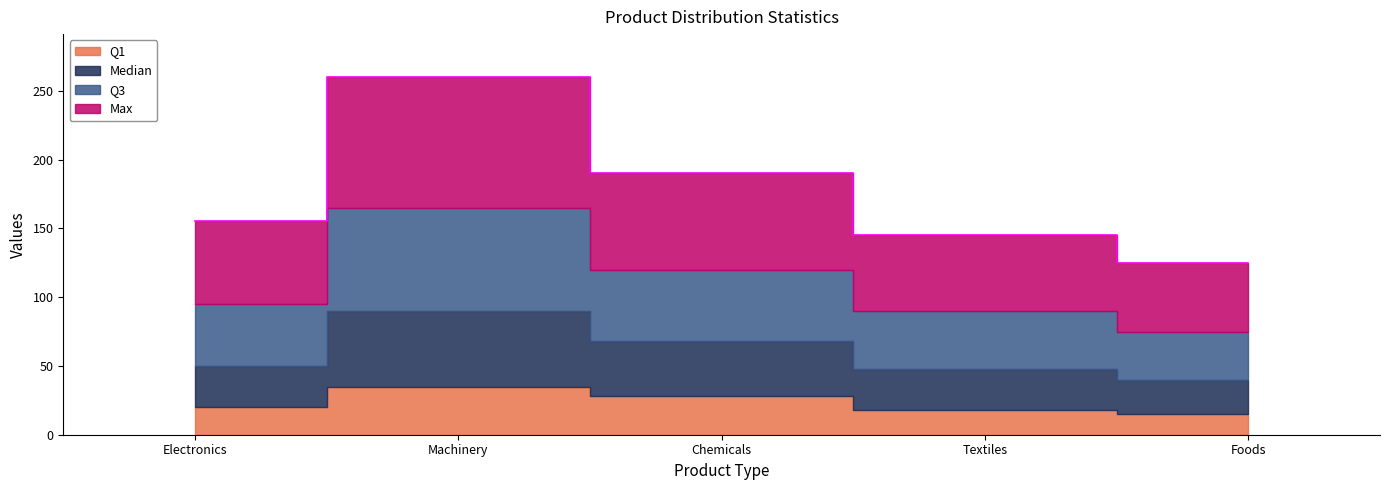

At Machinery, list the series in order from largest to smallest.

Max, Q3, Median, Q1